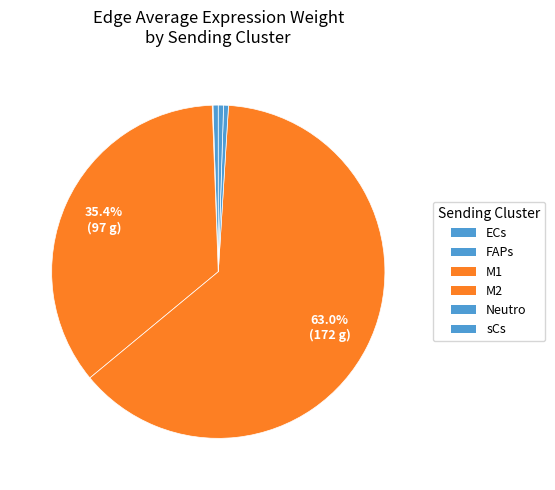

What is the majority slice?

M2